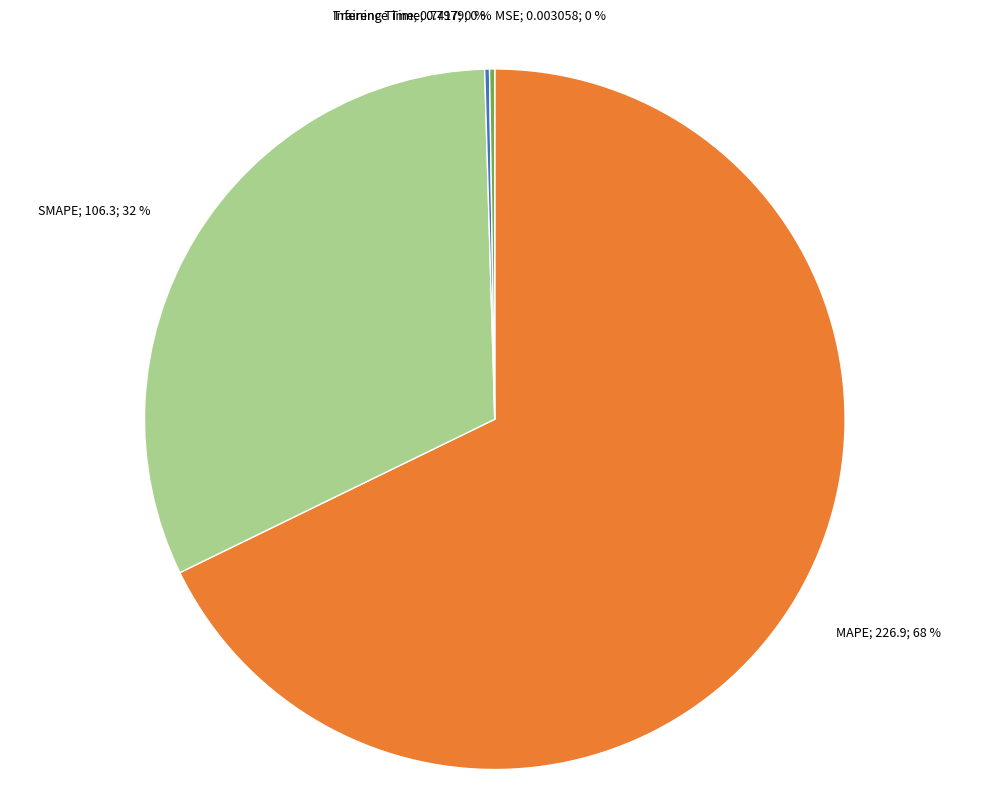

To the nearest percent, what is the difference between the largest and smallest slice percentages?

68%